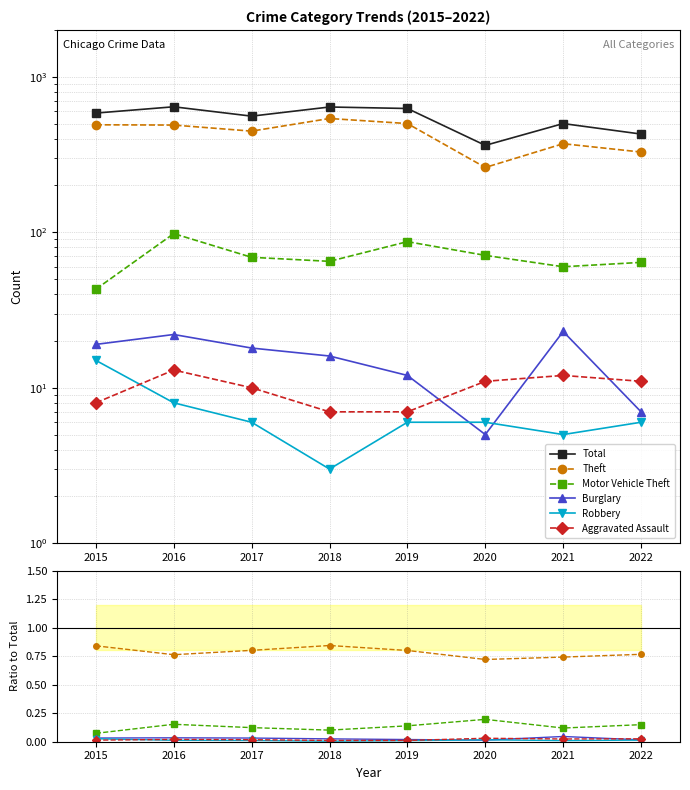

Reading left to right, list all the values displayed in this chart.

Total: 2015=584.0	2016=641.0	2017=558.0	2018=639.0	2019=625.0	2020=362.0	2021=500.0	2022=428.0
Theft: 2015=0.8	2016=0.8	2017=0.8	2018=0.8	2019=0.8	2020=0.7	2021=0.7	2022=0.8
Motor Vehicle Theft: 2015=0.1	2016=0.2	2017=0.1	2018=0.1	2019=0.1	2020=0.2	2021=0.1	2022=0.1
Burglary: 2015=0.0	2016=0.0	2017=0.0	2018=0.0	2019=0.0	2020=0.0	2021=0.0	2022=0.0
Robbery: 2015=0.0	2016=0.0	2017=0.0	2018=0.0	2019=0.0	2020=0.0	2021=0.0	2022=0.0
Aggravated Assault: 2015=0.0	2016=0.0	2017=0.0	2018=0.0	2019=0.0	2020=0.0	2021=0.0	2022=0.0